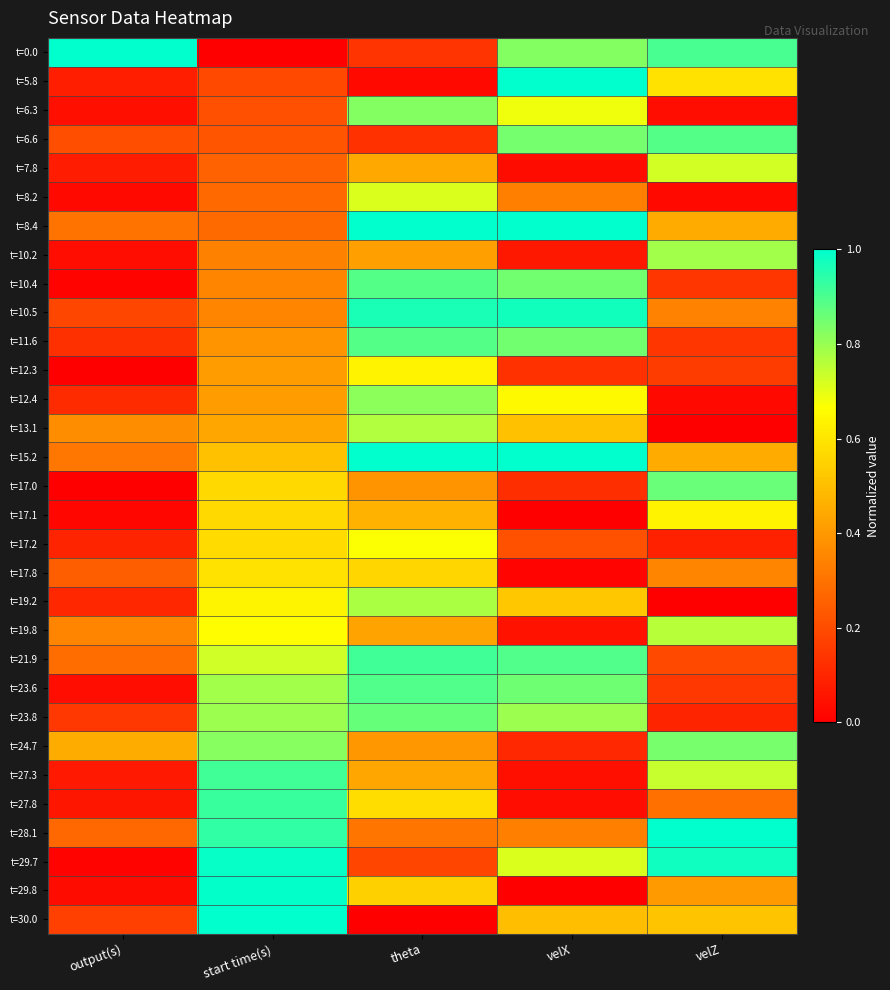

Which label corresponds to the largest value in the chart?

output(s)